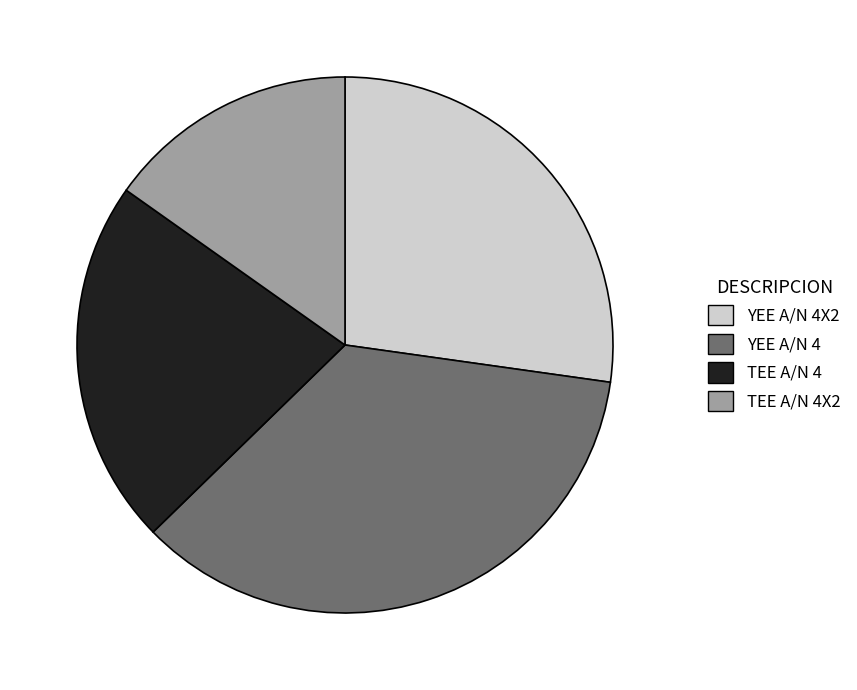

Does YEE A/N 4 represent more than half of the total?

No